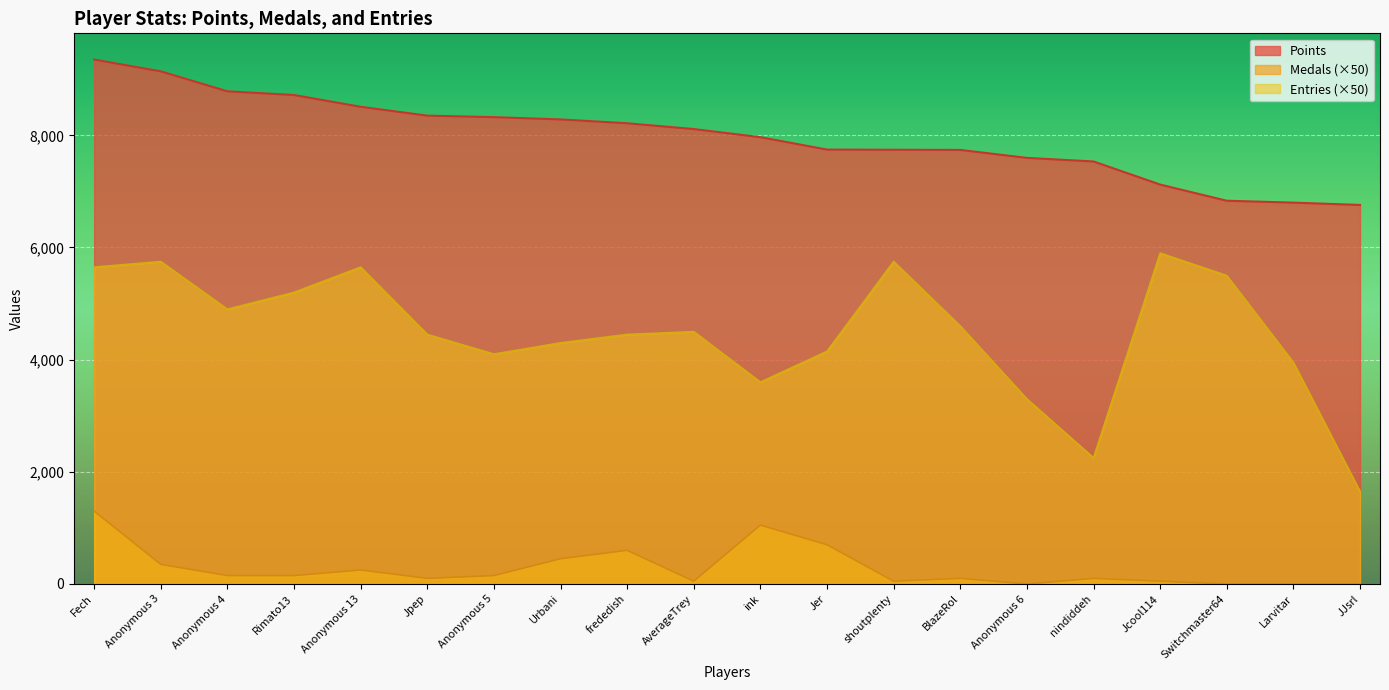

Count the number of categories in the chart.

20